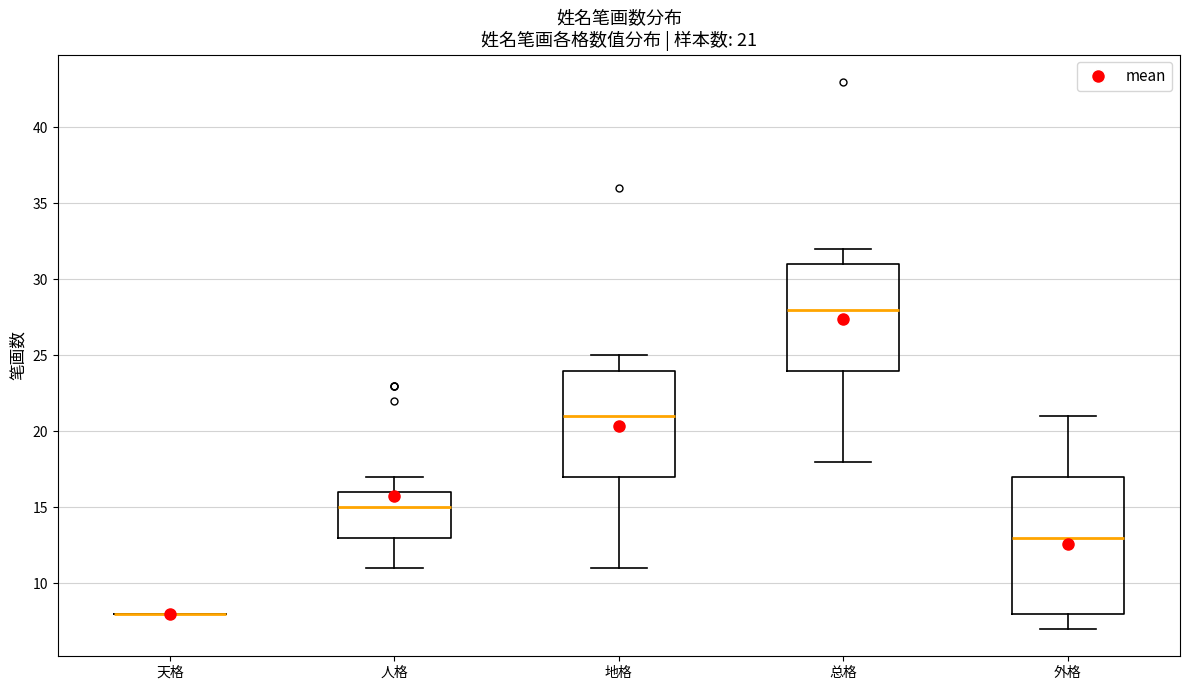

Which box is the tallest, from its lower edge to its upper edge?

外格